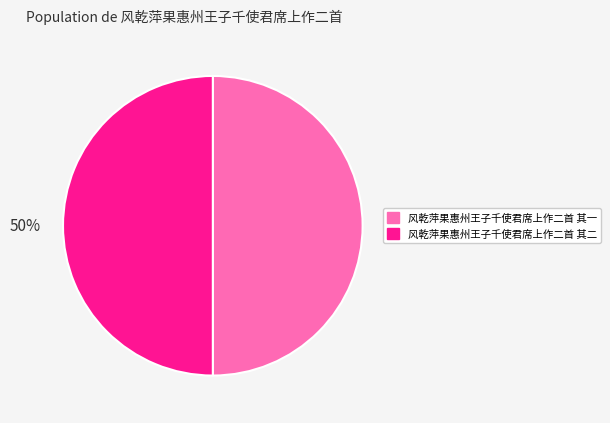

What is the ratio of the value at 风乾萍果惠州王子千使君席上作二首 其一 to the value at 风乾萍果惠州王子千使君席上作二首 其二?

1.0